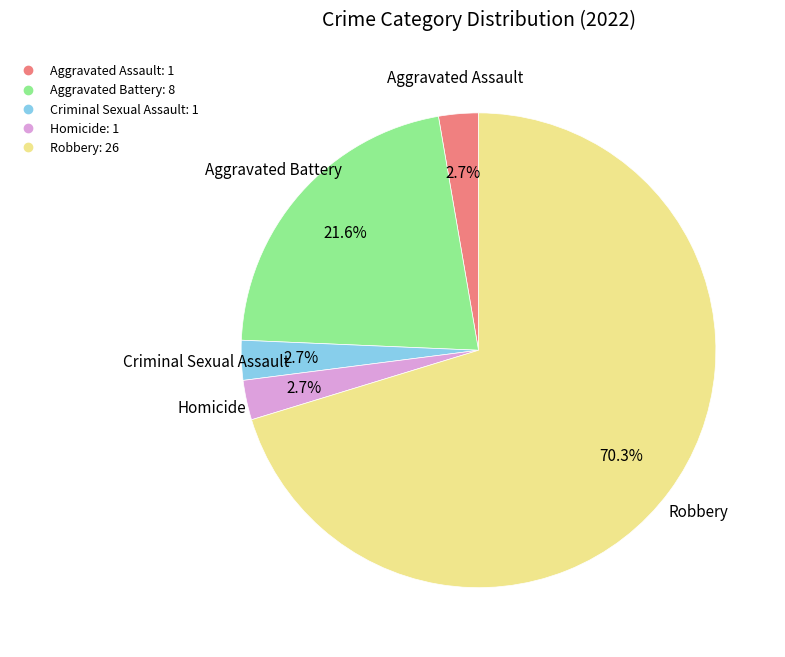

To the nearest percent, what is the difference between the largest and smallest slice percentages?

68%